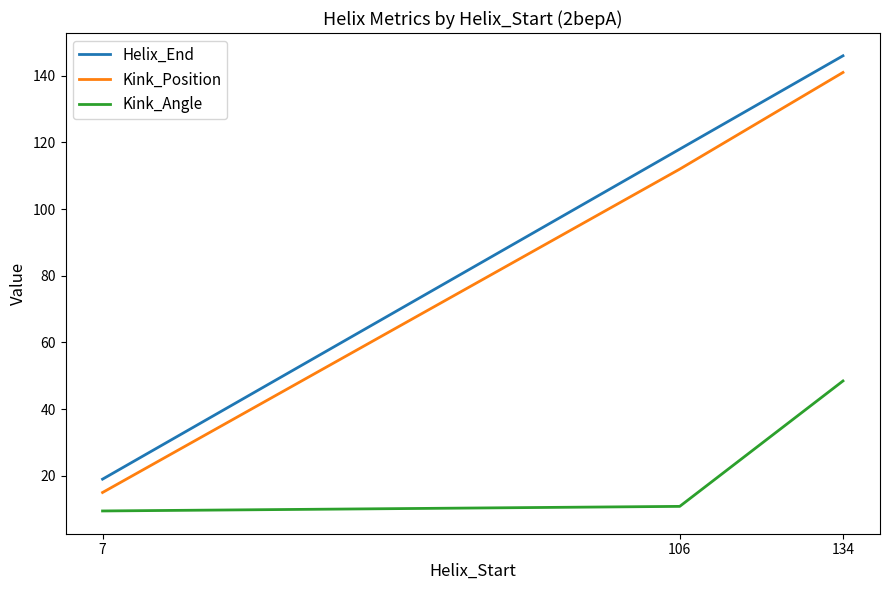

Which series has the widest spread of values?

Helix_End